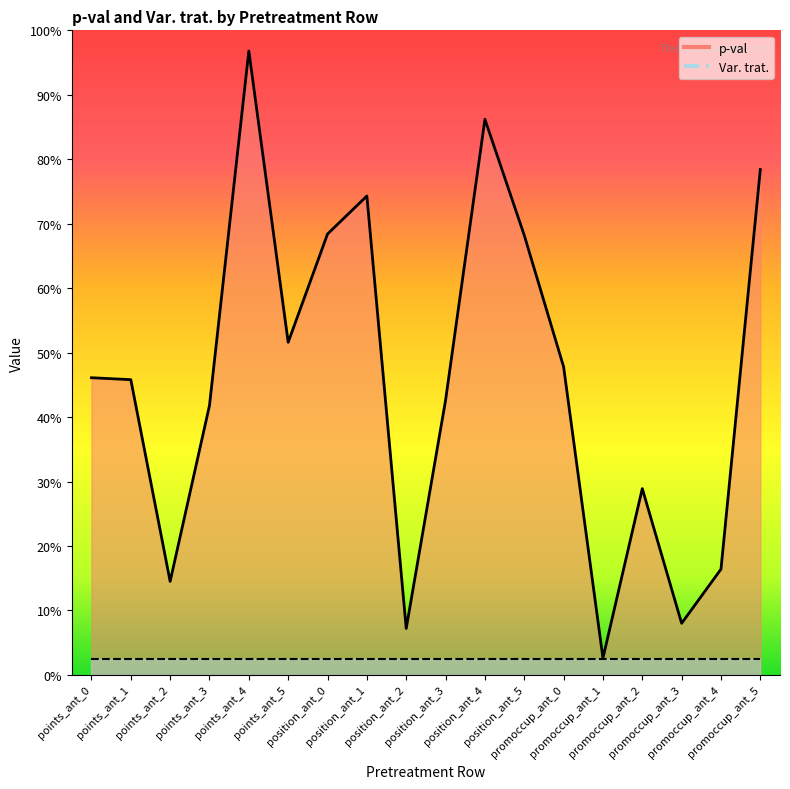

True or false: Var. trat. line has a value of 0.0 at position_ant_2.

False